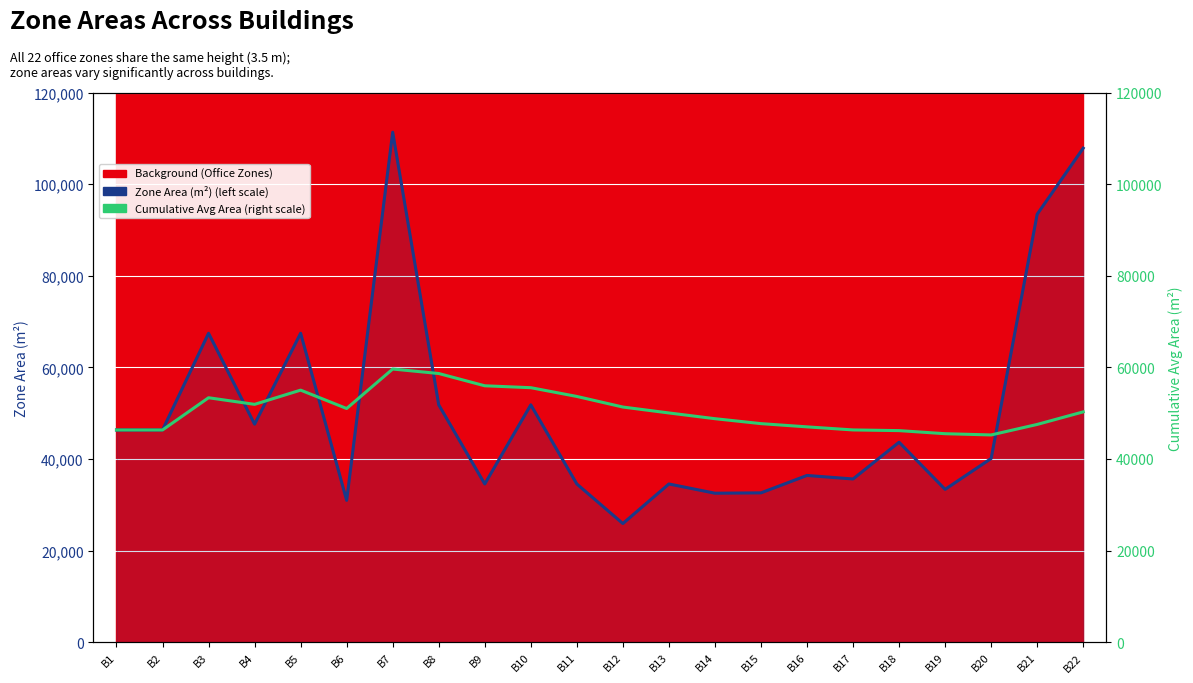

Reading left to right, extract all data points from this chart.

Zone Area (m²): B1=46333.0	B2=46333.0	B3=67446.6	B4=47598.4	B5=67446.6	B6=30971.8	B7=111331.2	B8=51819.7	B9=34546.4	B10=51819.7	B11=34546.5	B12=25909.8	B13=34546.5	B14=32532.3	B15=32609.5	B16=36407.7	B17=35637.0	B18=43662.8	B19=33371.1	B20=40115.0	B21=93430.9	B22=107844.9
Cumulative Avg Area (m²): B1=46333.0	B2=46333.0	B3=53370.9	B4=51927.8	B5=55031.5	B6=51021.6	B7=59637.2	B8=58660.0	B9=55980.7	B10=55564.6	B11=53653.9	B12=51341.9	B13=50049.9	B14=48798.7	B15=47719.4	B16=47012.4	B17=46343.3	B18=46194.4	B19=45519.5	B20=45249.2	B21=47543.6	B22=50284.6